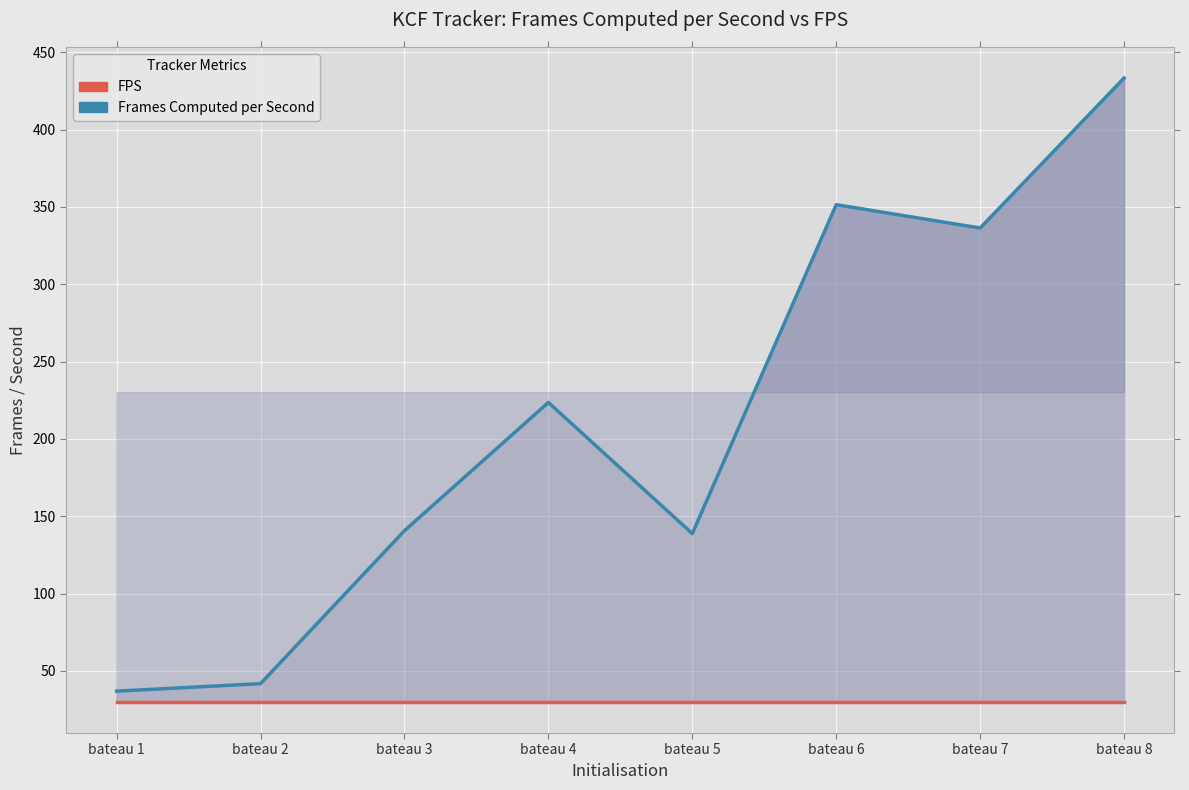

Rank the series by their average value, from lowest to highest.

FPS, Frames Computed per Second